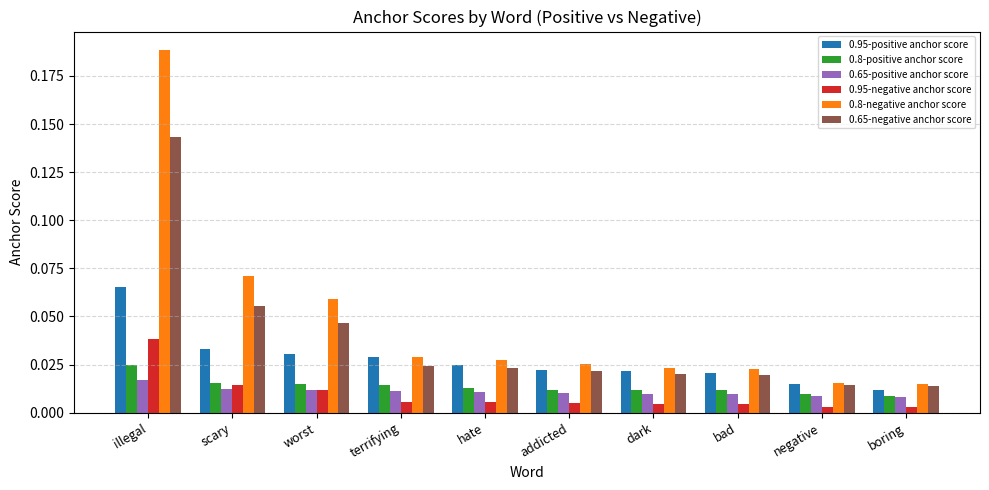

Between worst and dark, which series saw the biggest shift?

0.8-negative anchor score